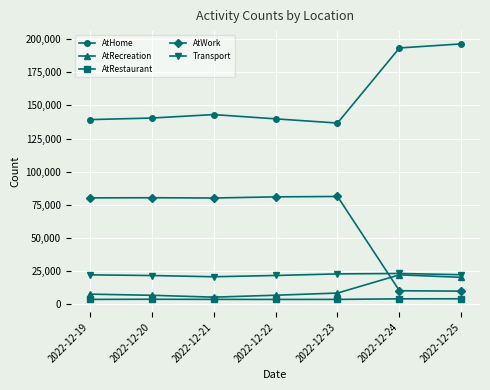

What is the highest value of the AtRestaurant series?

4248